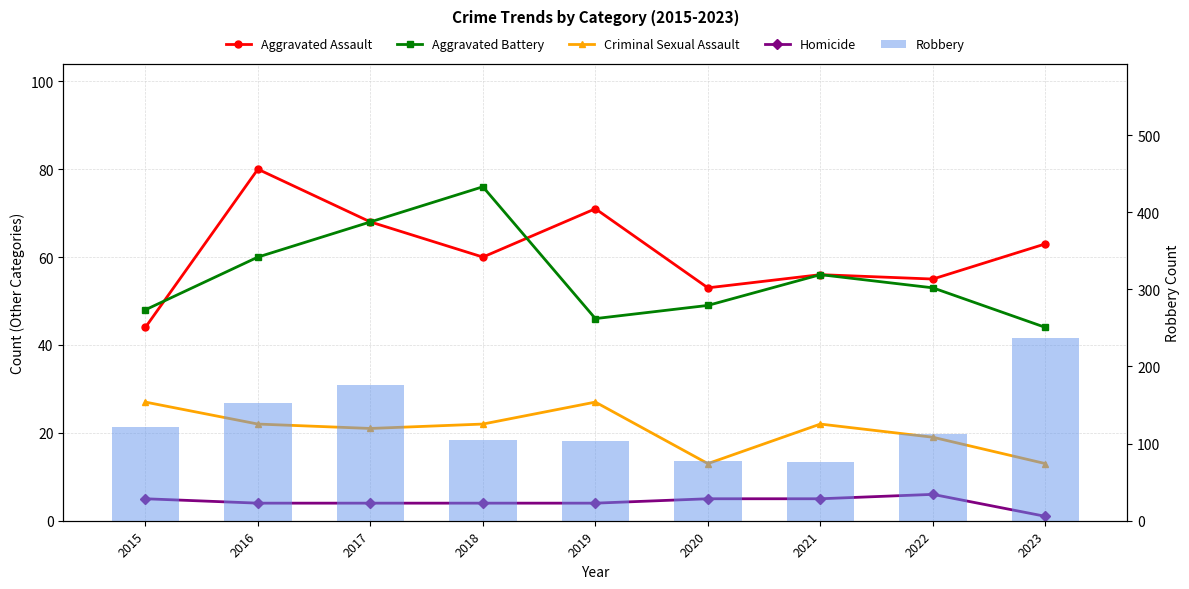

What is the value of the Aggravated Battery bar at the 7th from the left?

56